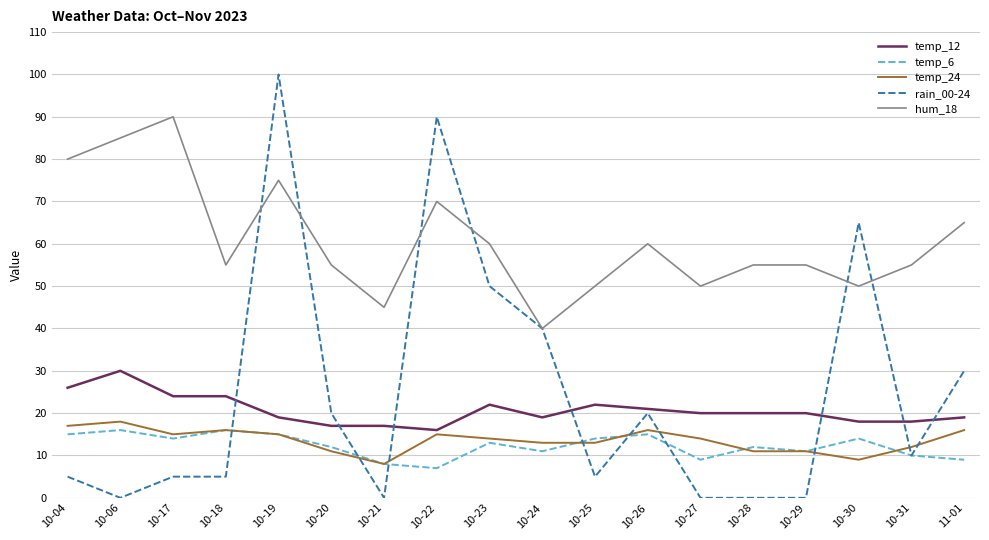

True or false: temp_12 and temp_6 cross at least once.

False